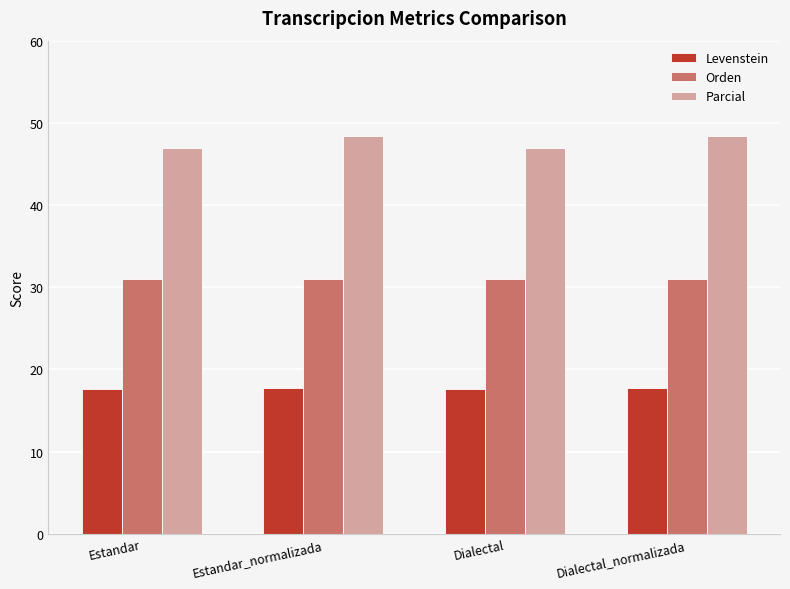

Is the value of Levenstein at Estandar greater than the value of Parcial at Dialectal?

No